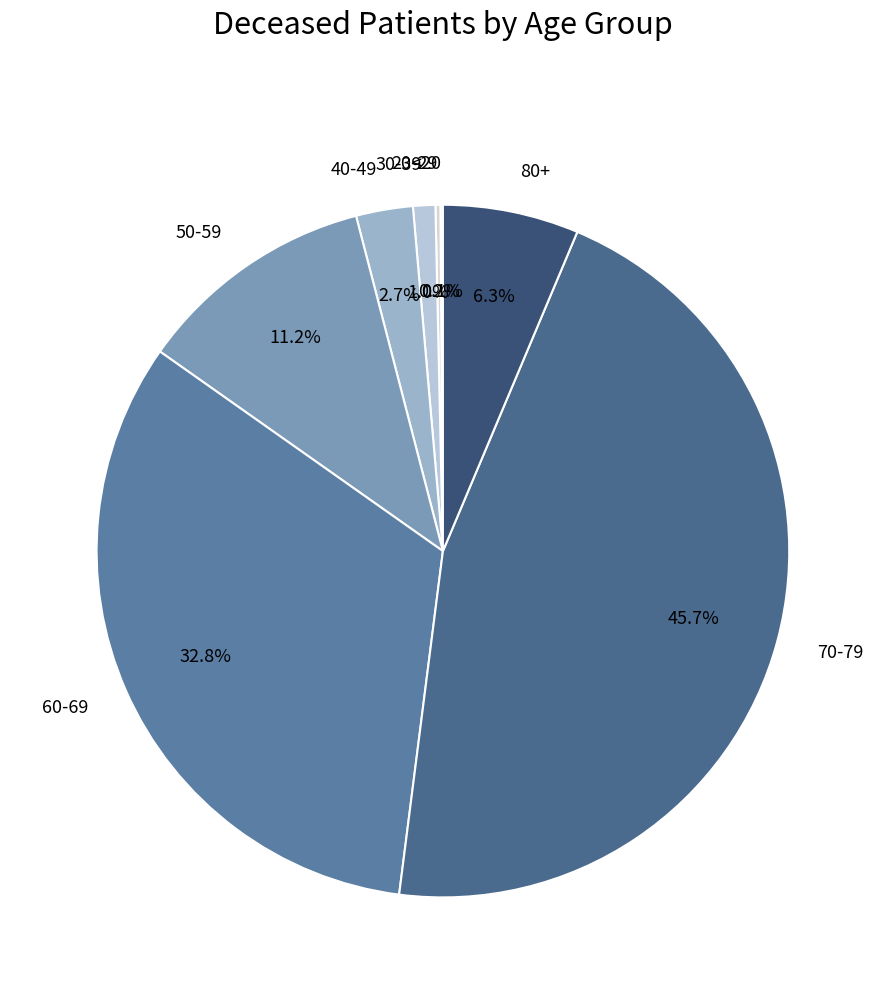

Do 50-59 and 60-69 together represent more than half of the pie?

No